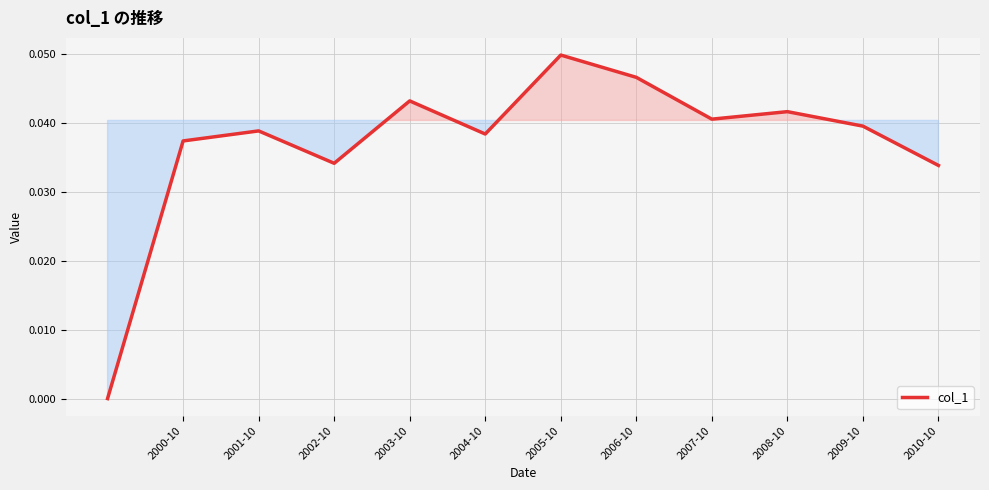

At which category does the chart reach its peak across all series?

2005-10